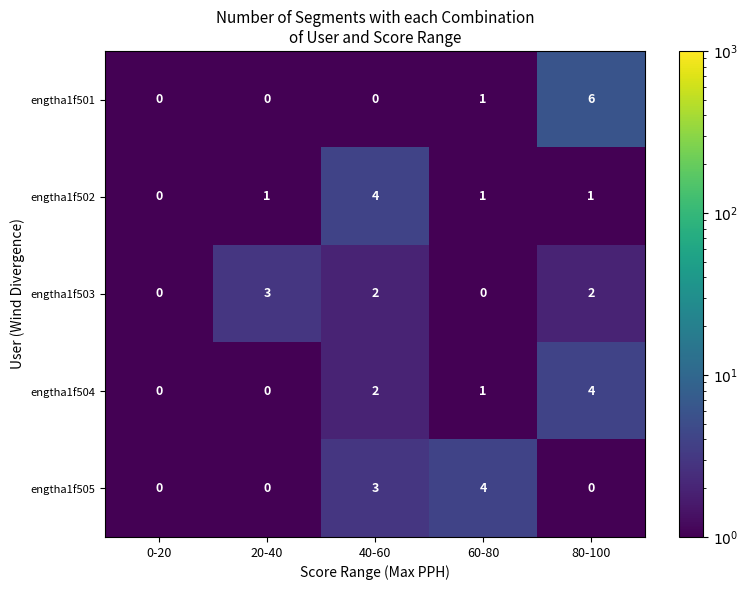

Count the number of categories in the chart.

5